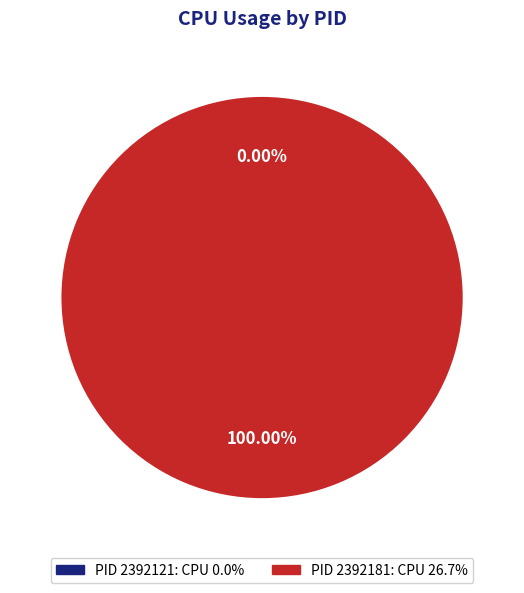

Is the sum of 2392181 and 2392121 greater than half?

Yes